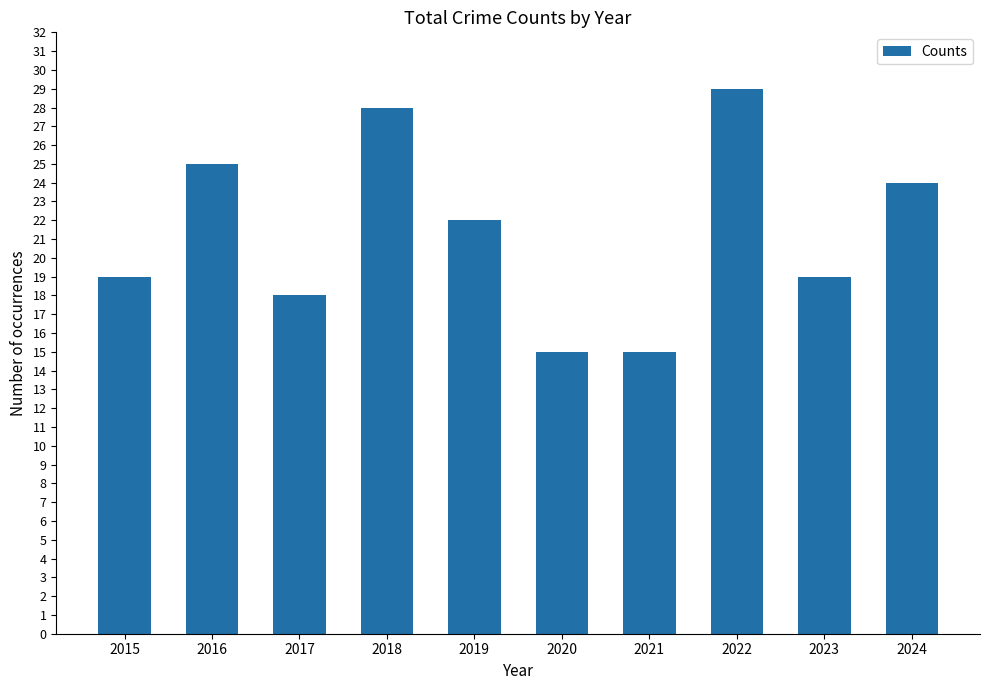

What is the sum of the values at 2019 and 2022?

51